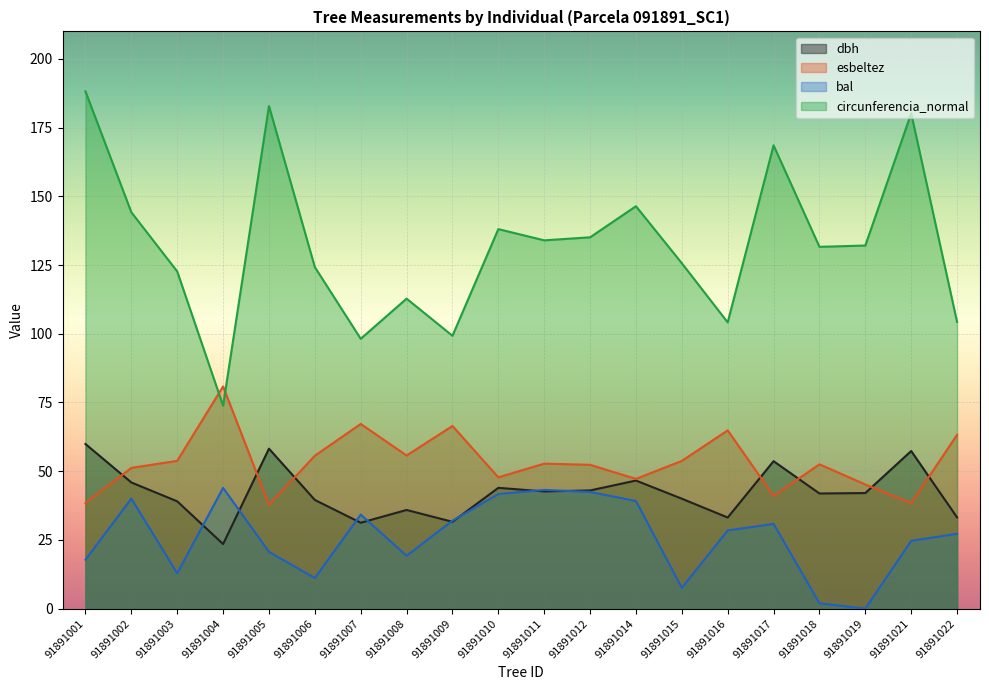

What is the sum of the circunferencia_normal values at 91891003 and 91891017?

291.2